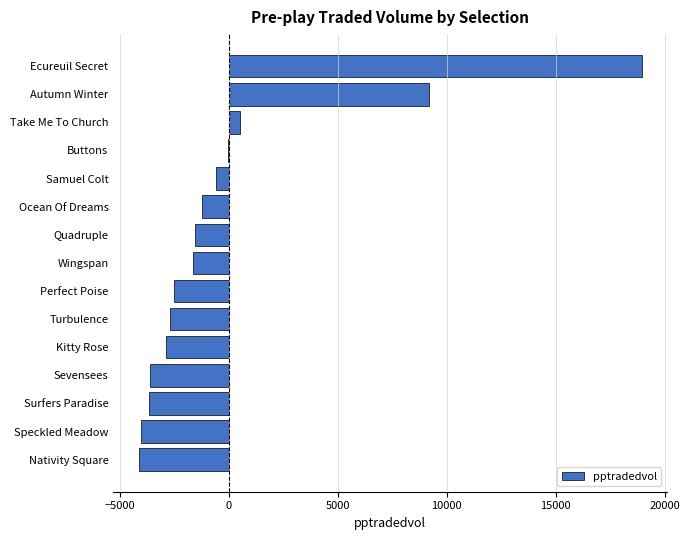

What is the greatest value displayed?

18949.0